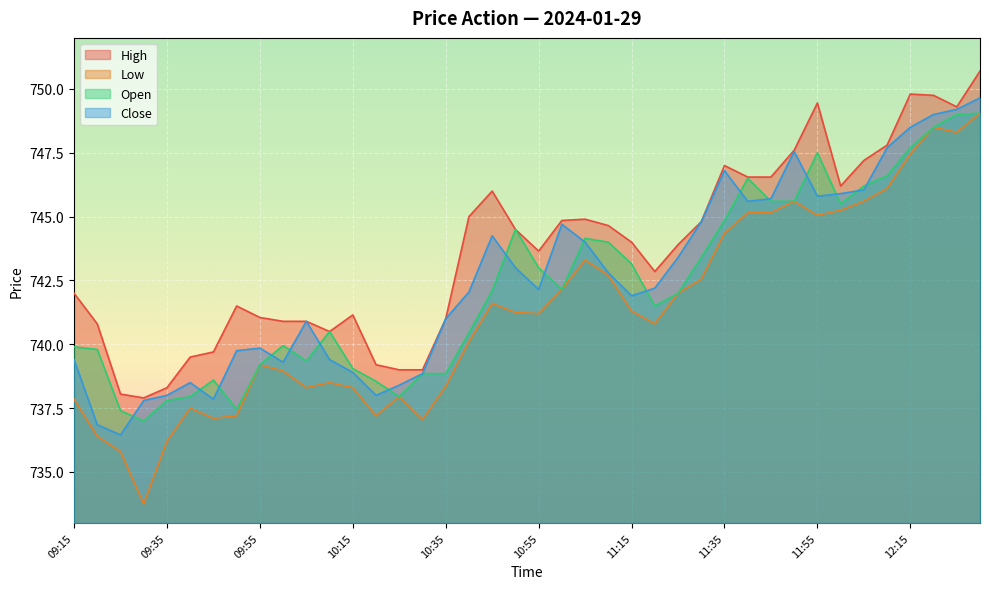

What is the minimum value for Open?

737.0